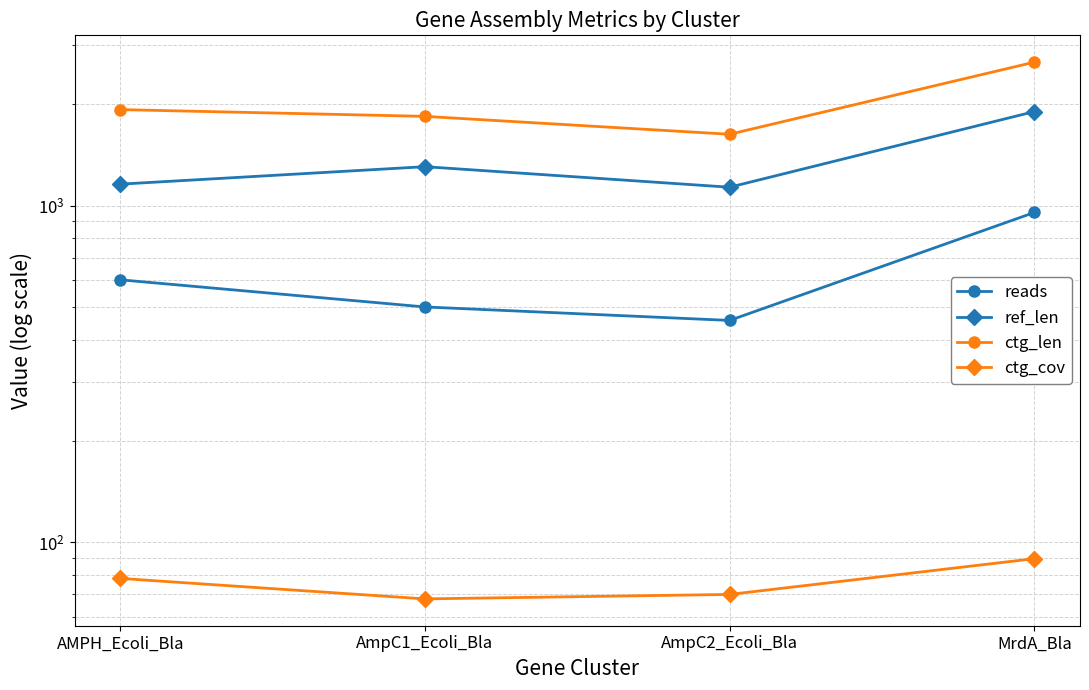

Is this an area chart (filled region under the line)?

No